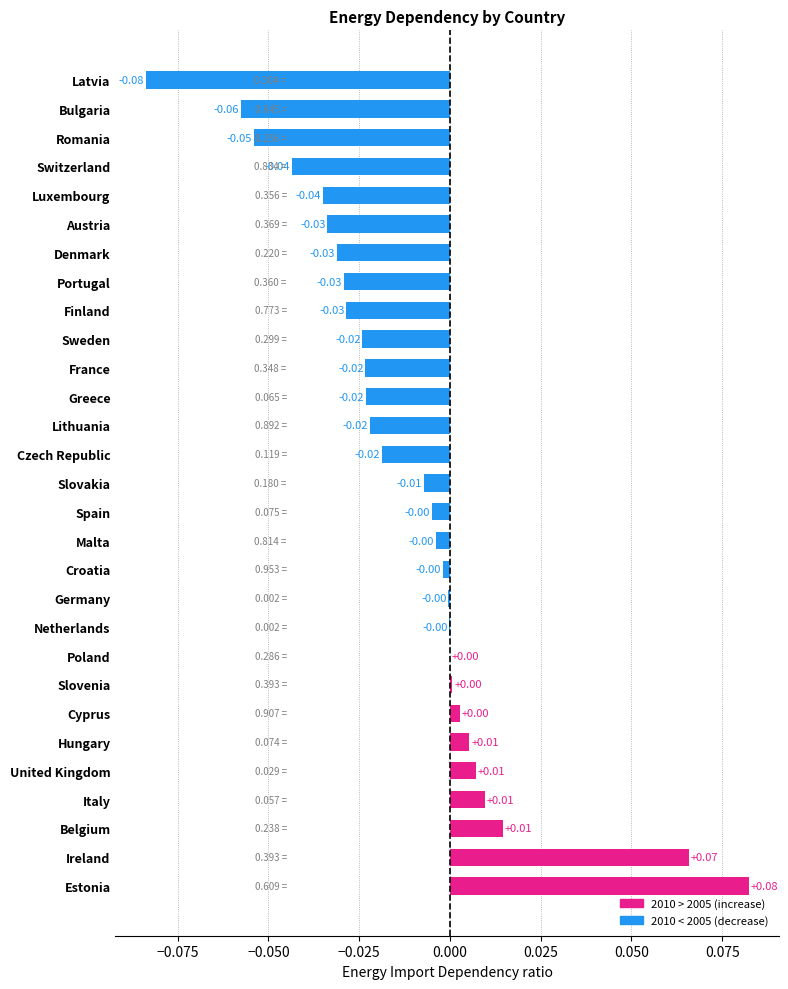

Which label corresponds to the largest value in the chart?

Estonia